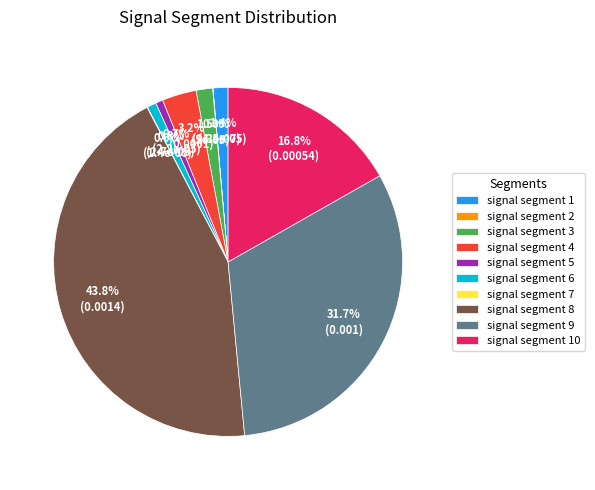

Does any single category account for the majority?

No